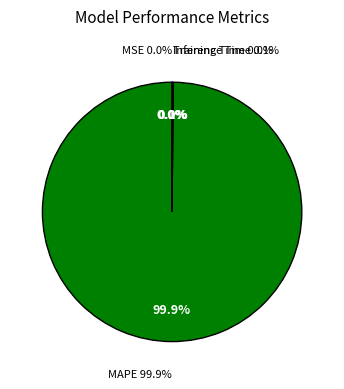

Which slice is the largest?

MAPE